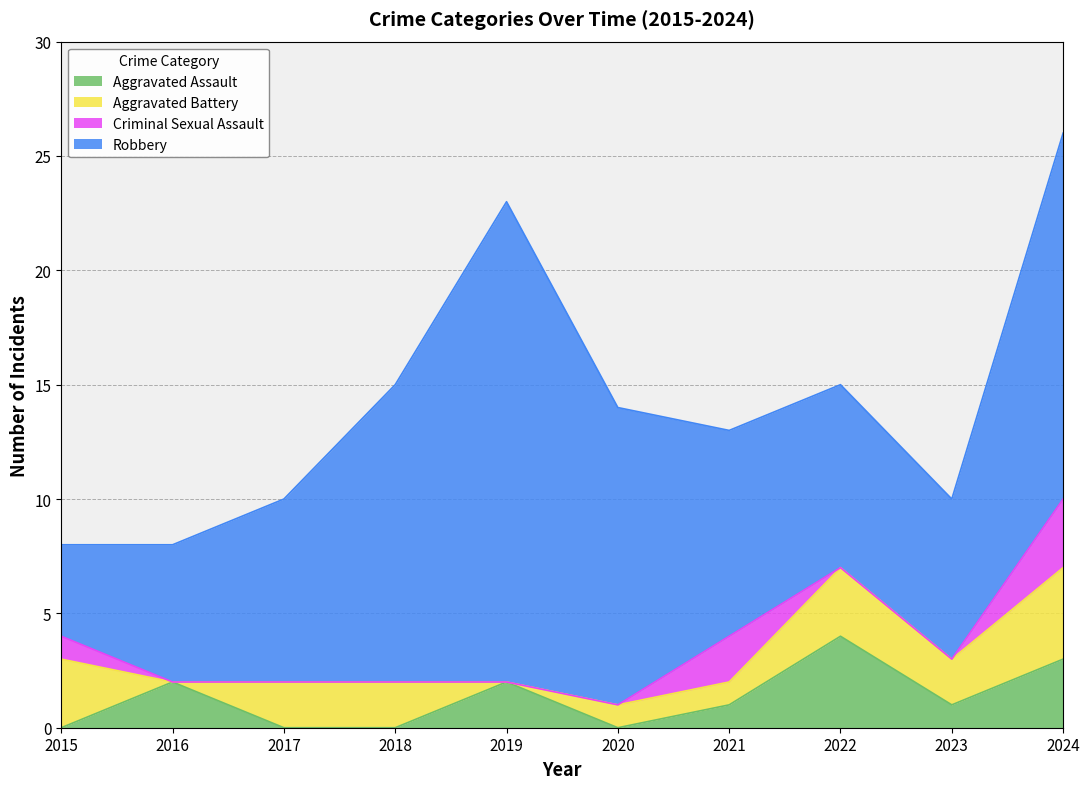

How many interior local valleys does the Aggravated Assault series have?

2